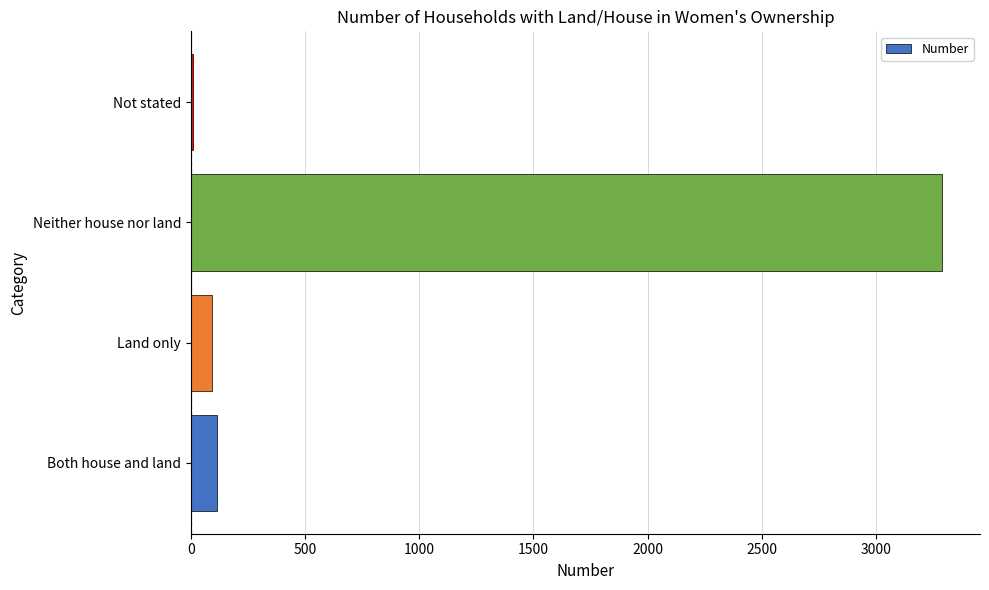

What is the sum of all values?

3506